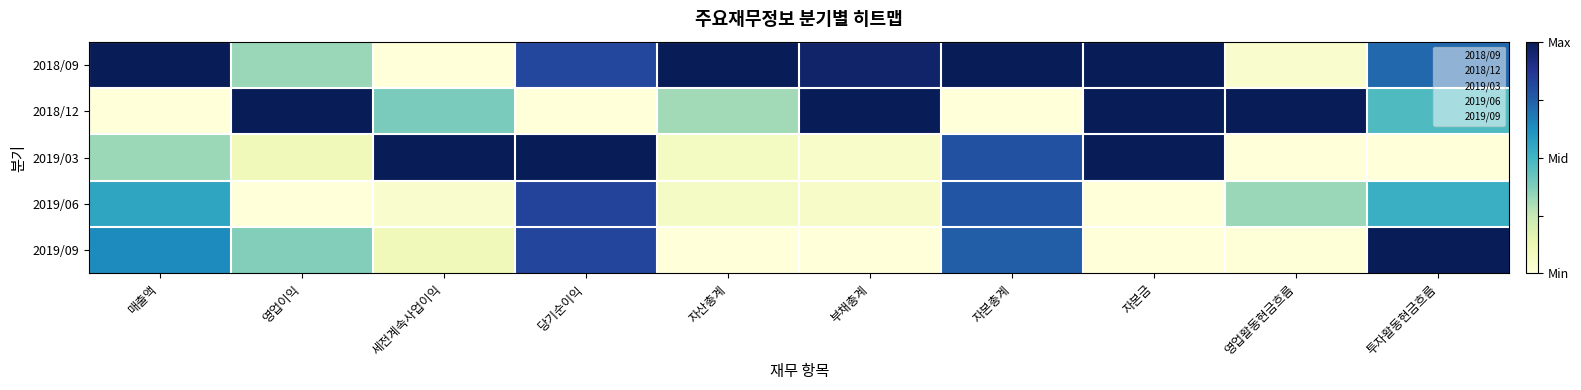

Rank the series by their maximum value, from lowest to highest.

2019/06, 2018/09, 2018/12, 2019/03, 2019/09